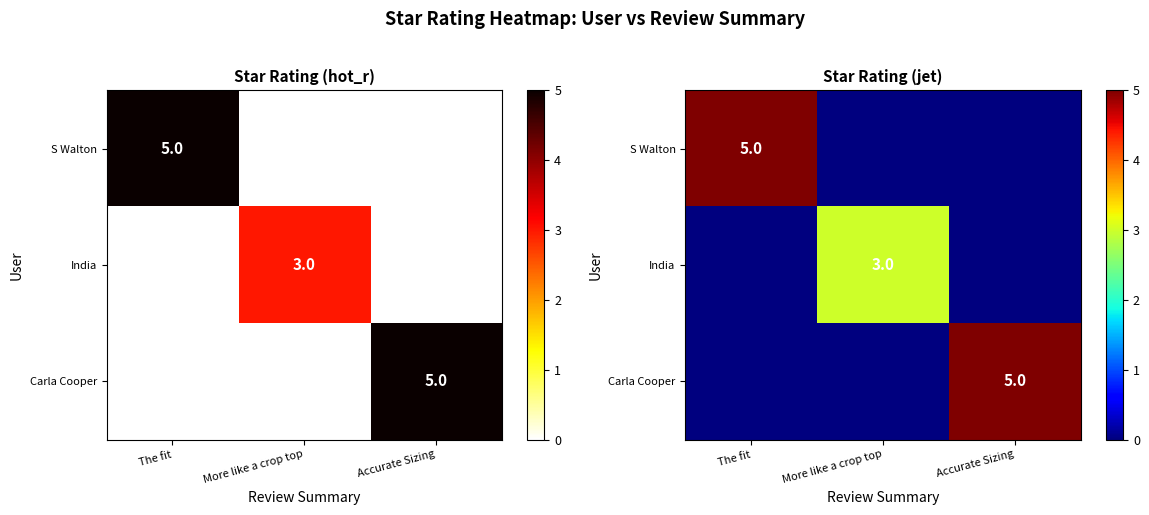

What is the greatest value displayed?

5